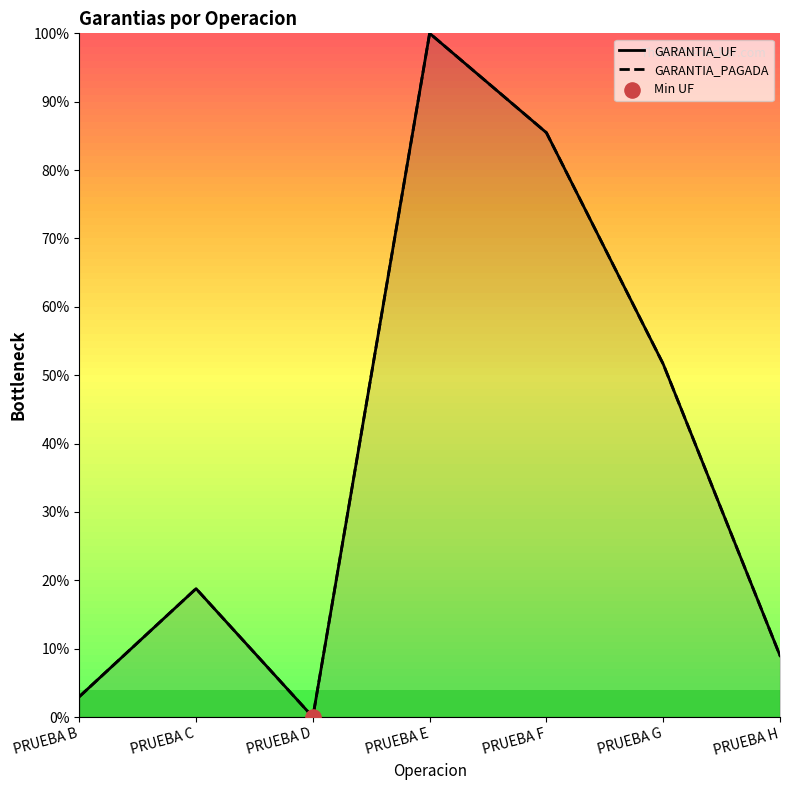

Which series has the largest total across all categories?

GARANTIA_PAGADA